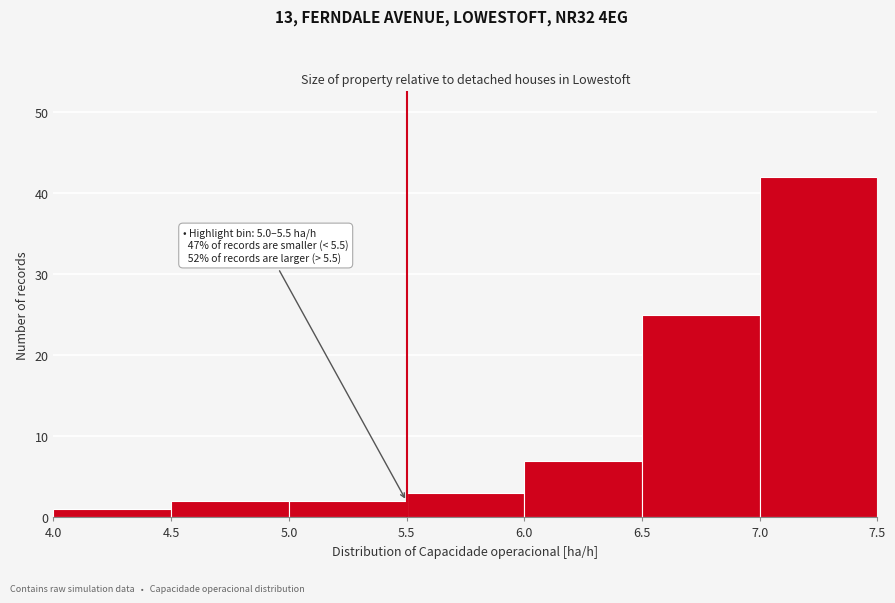

Over which range of the x-axis is the bar tallest?

7.0 to 7.5